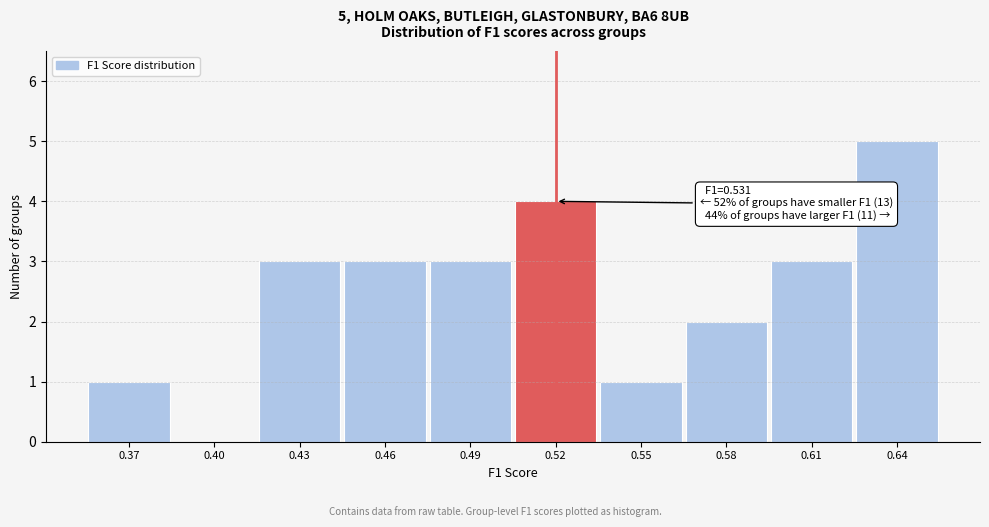

Reading left to right, list all the values displayed in this chart.

0.37=1	0.40=0	0.43=3	0.46=3	0.49=3	0.52=4	0.55=1	0.58=2	0.61=3	0.64=5